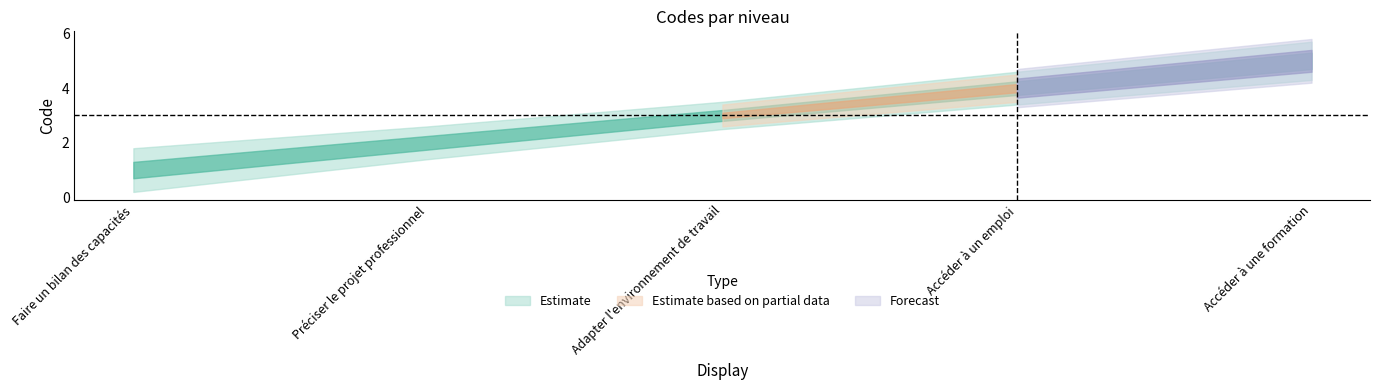

True or false: the data shows 6 at Accéder à un emploi.

False